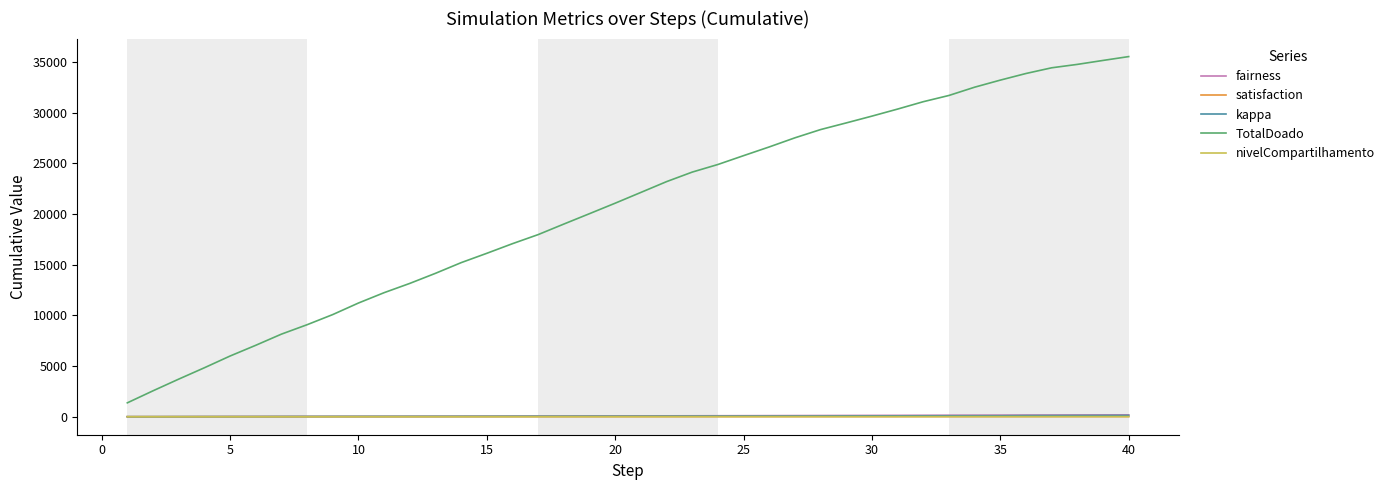

Which series has the largest total across all categories?

TotalDoado